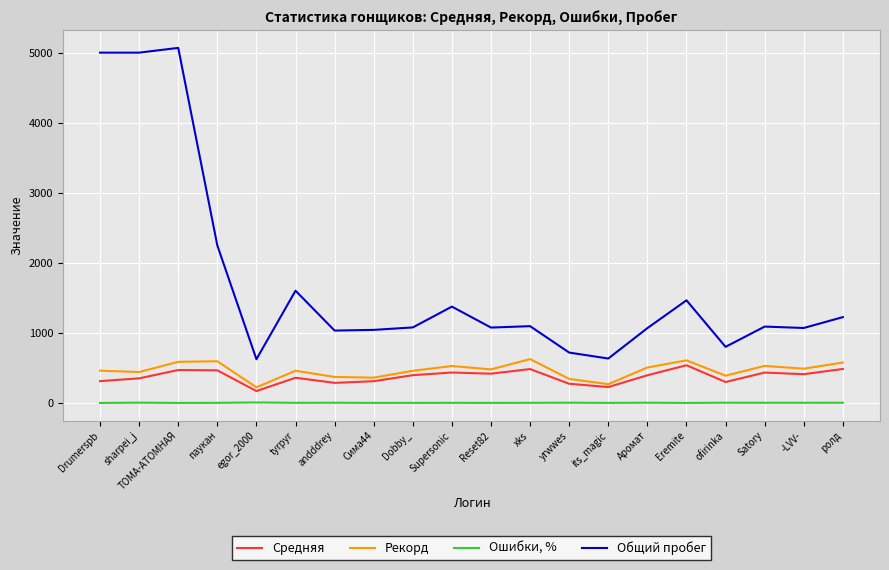

Which series has the largest total across all categories?

Общий пробег